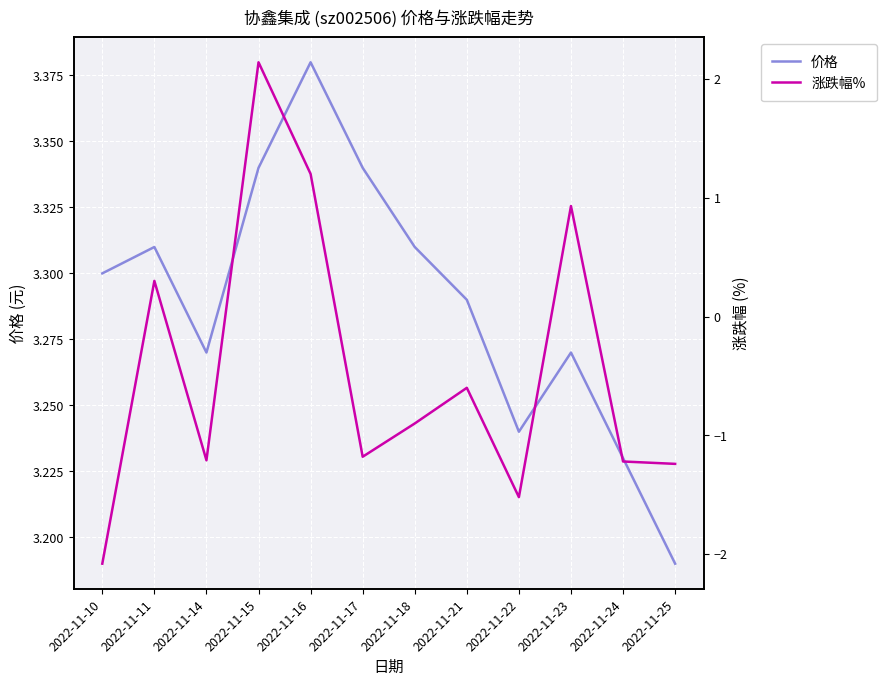

The value of 涨跌幅% at 2022-11-18 is -0.9. True or false?

True